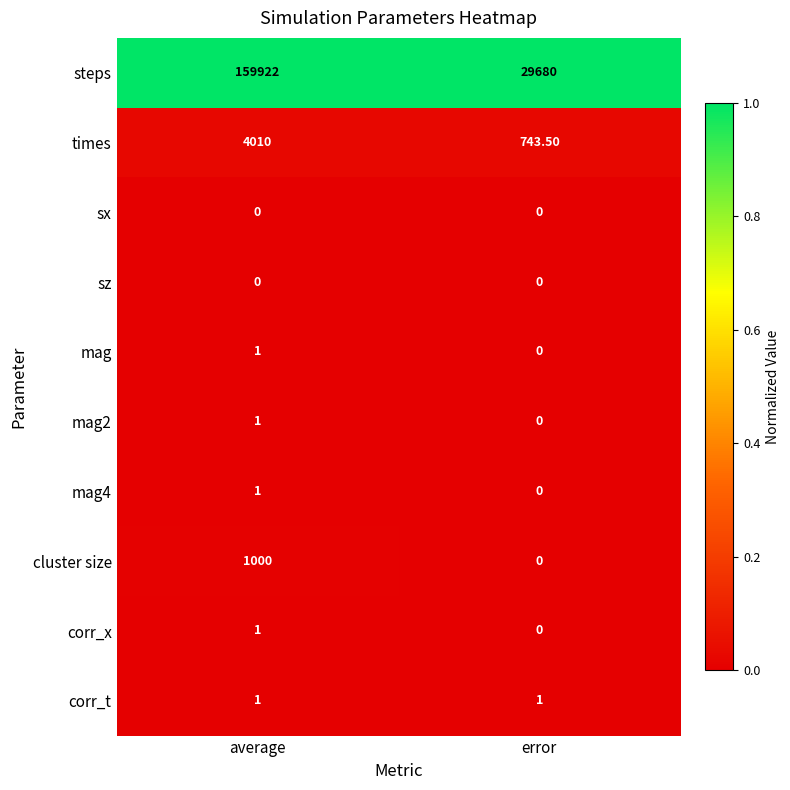

Which series changed the most between average and error?

steps